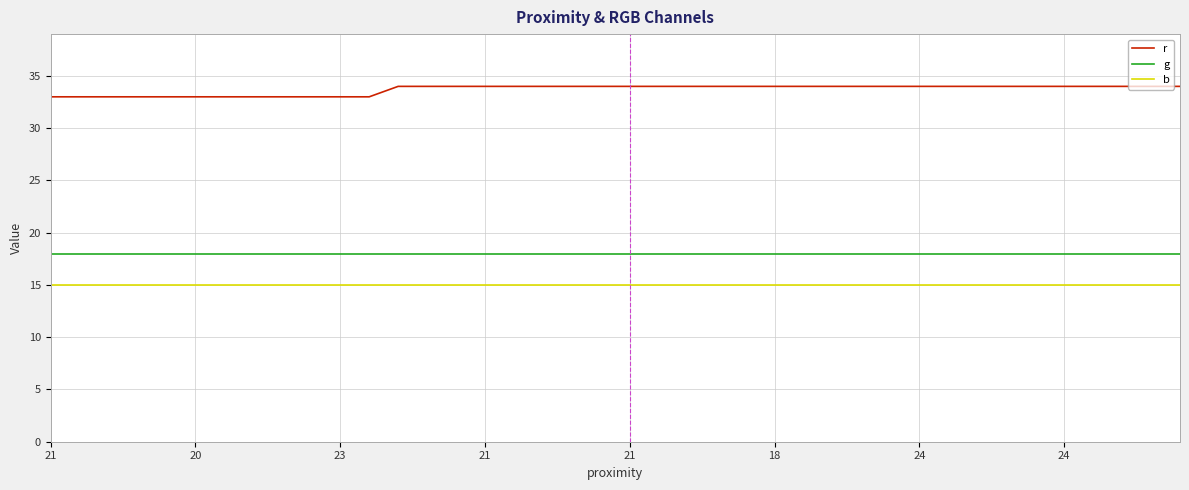

List the series in order of their overall mean, lowest first.

b, g, r